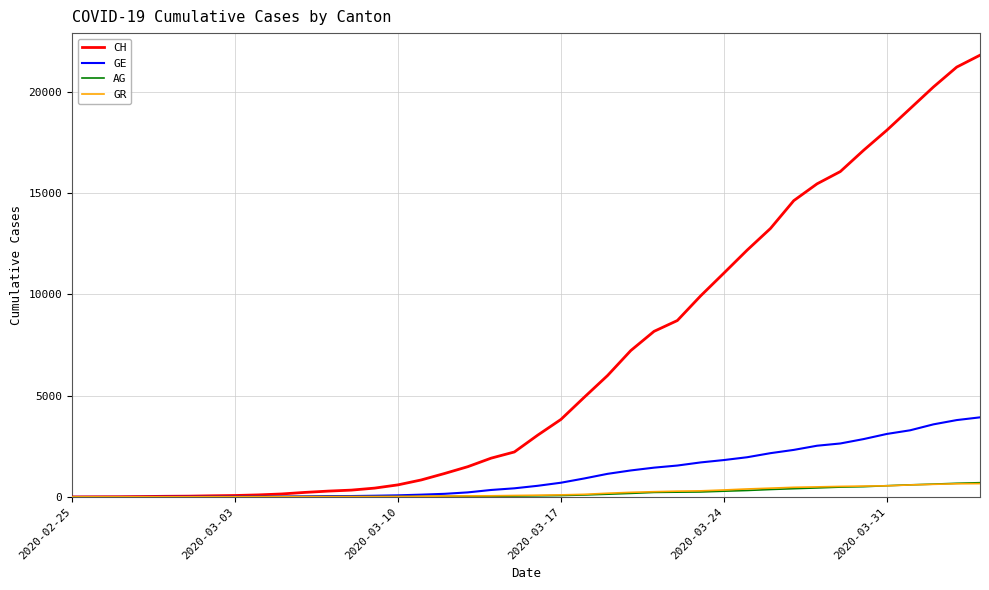

At how many categories does at least one series exceed 18692?

4